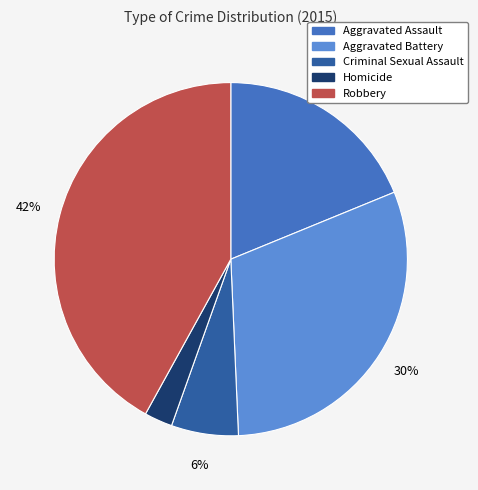

Approximately how many times larger is the value at Aggravated Battery compared to Robbery?

0.7